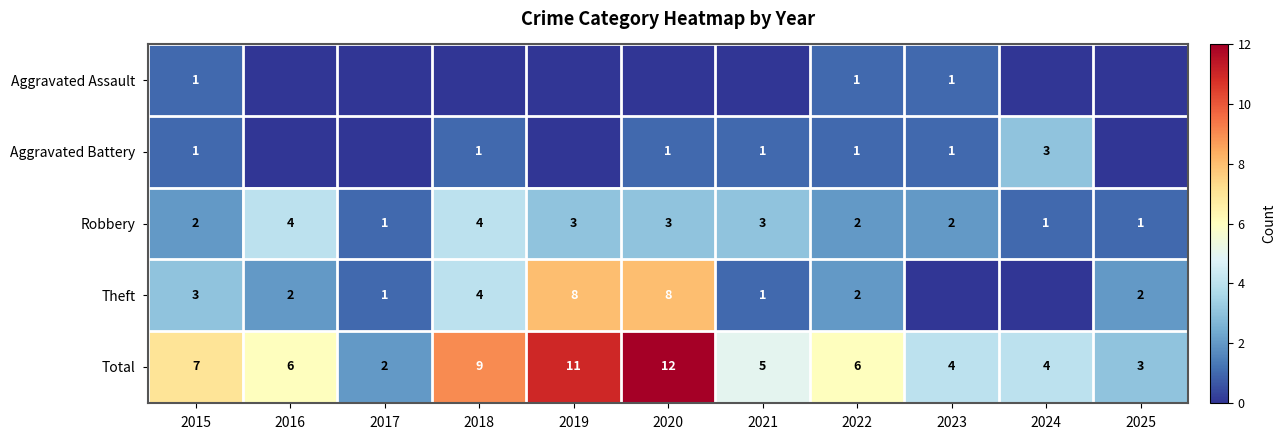

The value of Robbery at 2025 is 0. True or false?

False